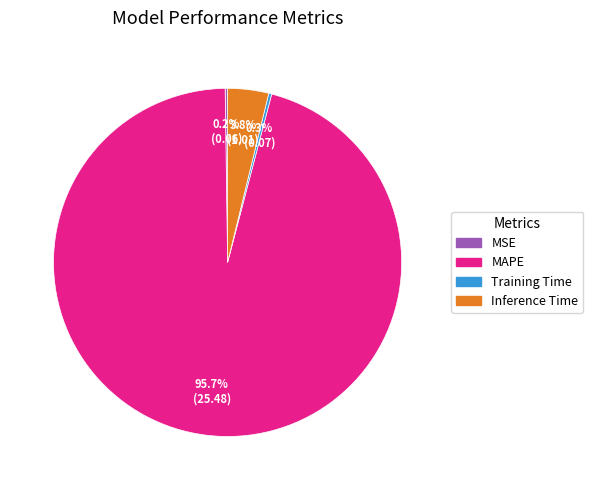

Between Inference Time and MAPE, which is larger?

MAPE